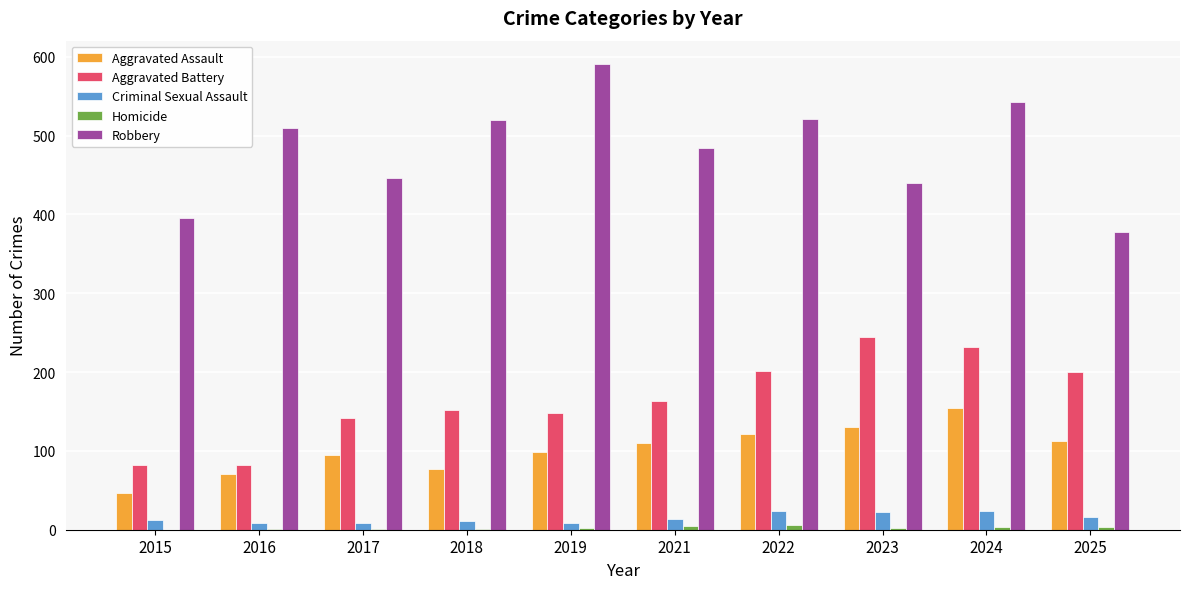

Which series has the largest total across all categories?

Robbery